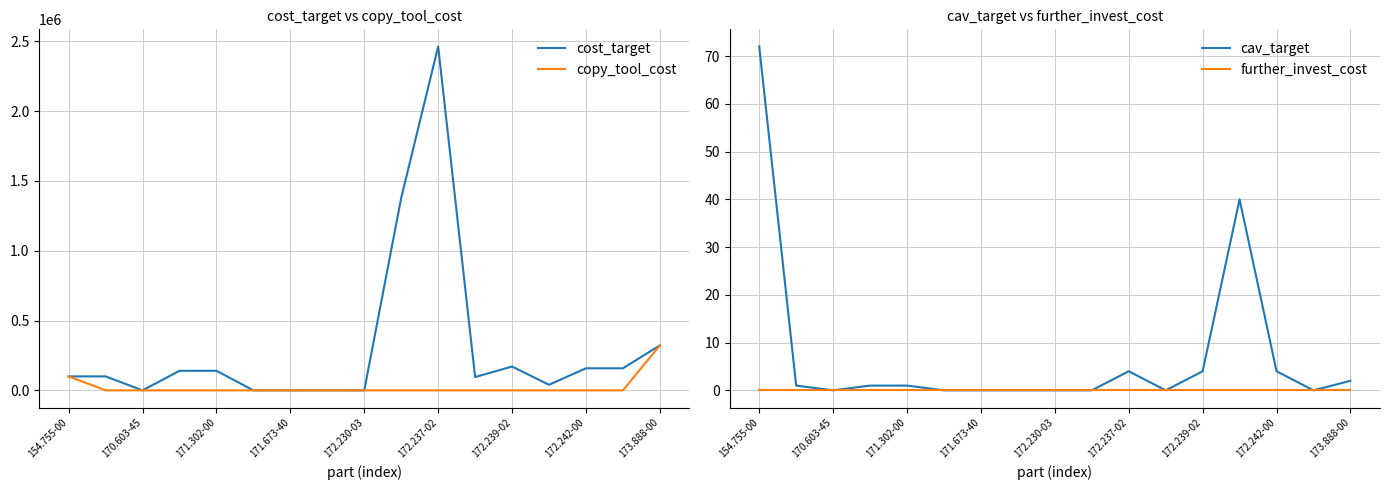

True or false: cost_target and further_invest_cost intersect in this chart.

False